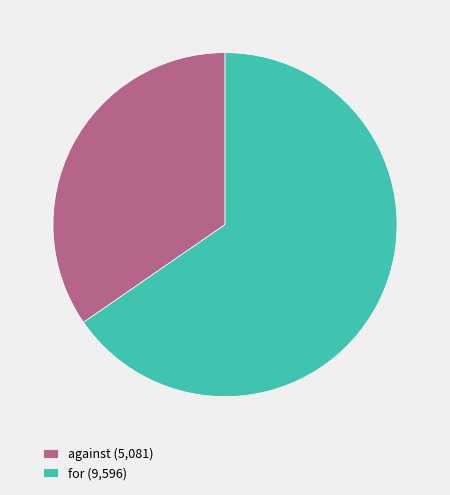

Is the sum of for (9,596) and against (5,081) greater than half?

Yes